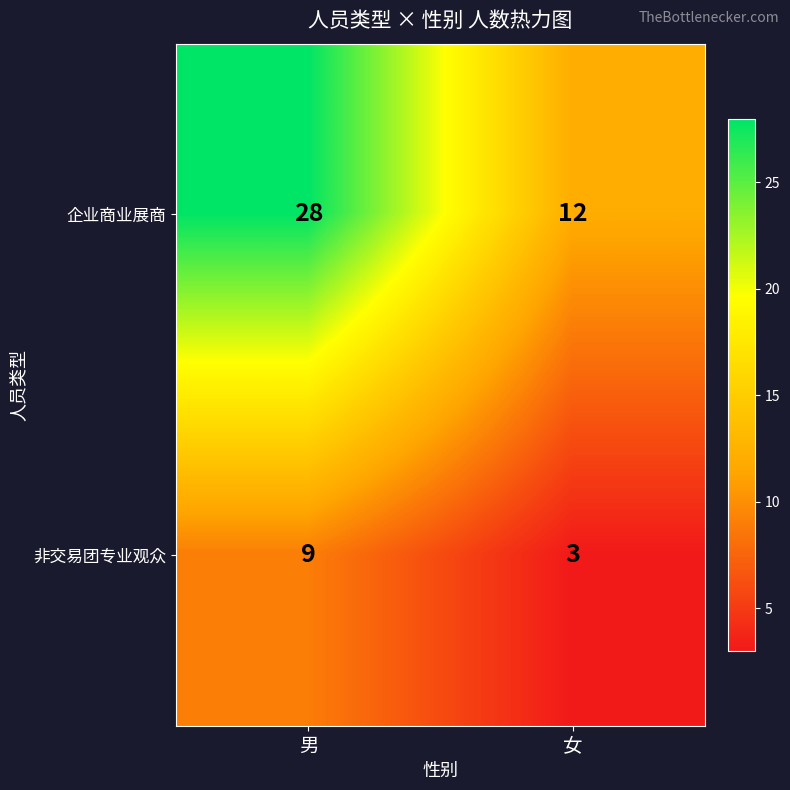

True or false: 企业商业展商 has a value of 12 at 女.

True